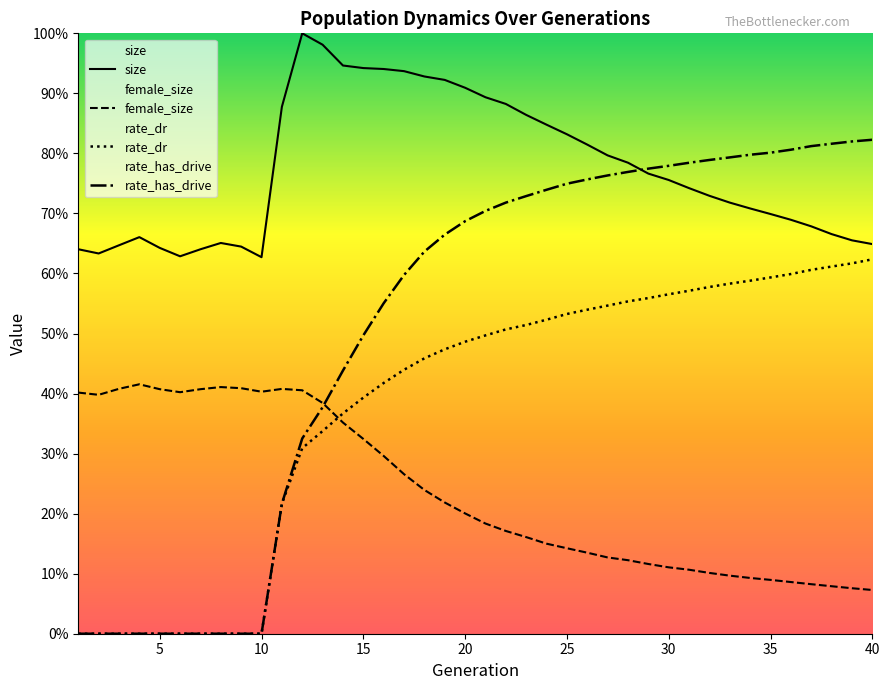

At how many categories does at least one series exceed 0?

40